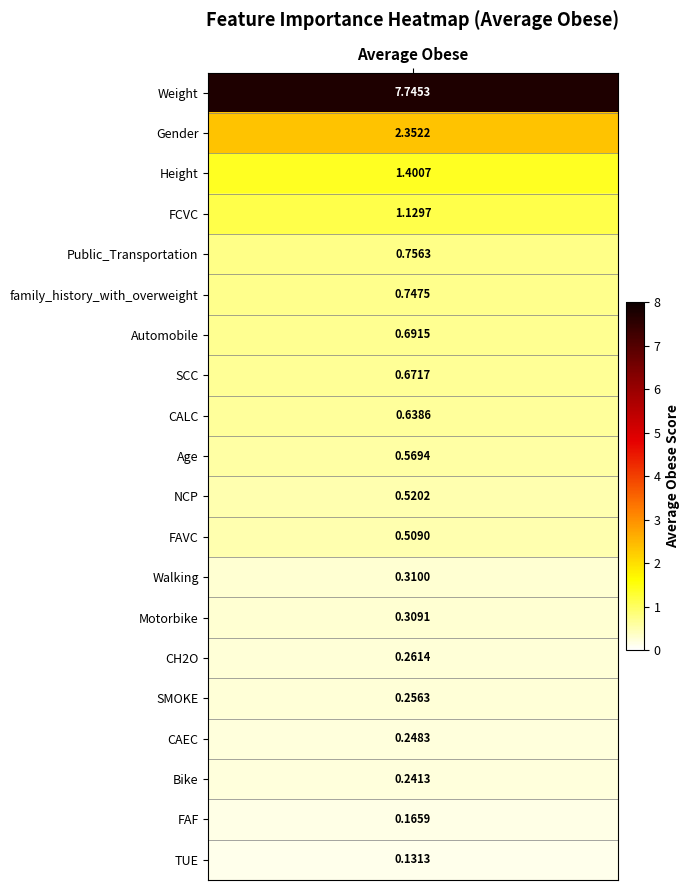

What is the sum of all values?

19.7